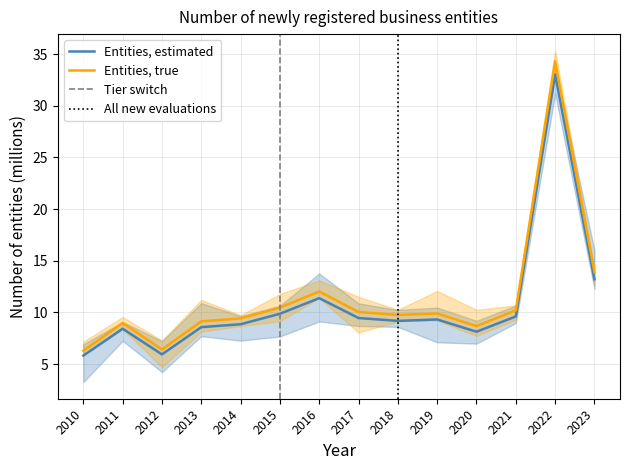

Reading right to left, what are all the values shown in this chart?

13.2	33.0	9.6	8.1	9.3	9.2	9.5	11.4	9.9	8.9	8.6	5.9	8.4	5.8